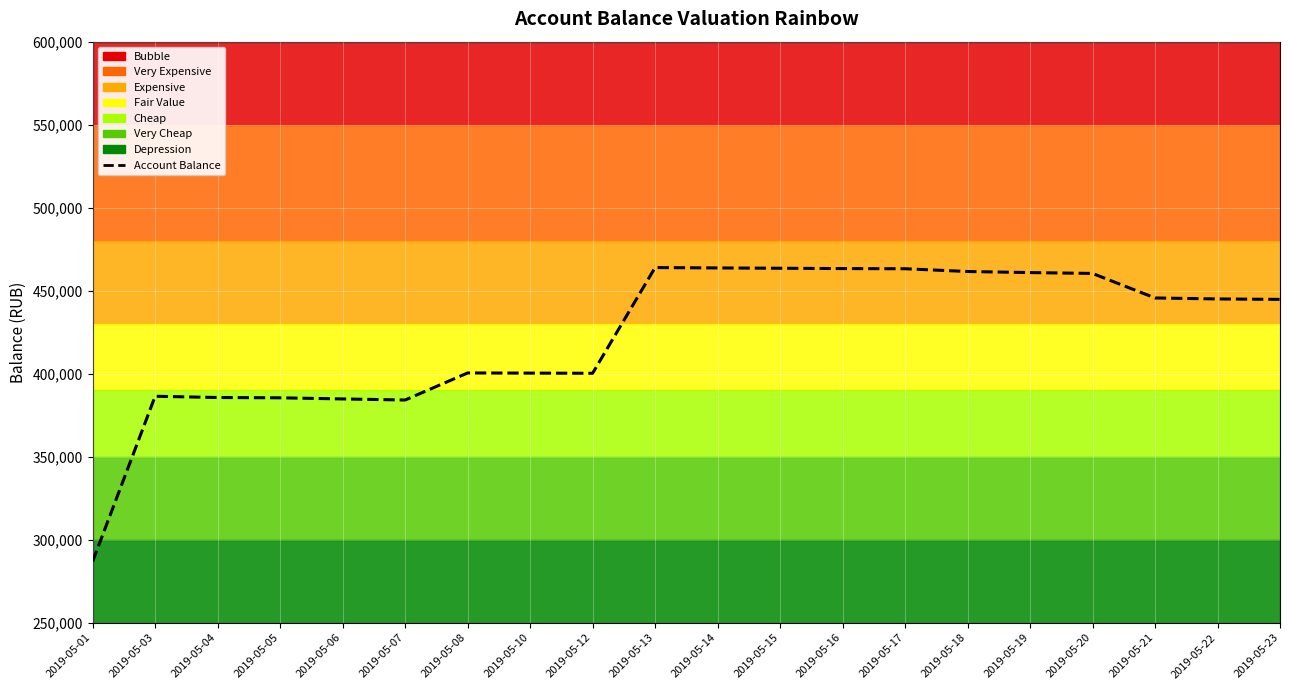

Reading left to right, list all the values displayed in this chart.

286952.6	386411.1	385656.8	385476.8	384801.6	384151.3	400448.6	400353.6	400250.6	463935.7	463704.7	463522.7	463318.7	463220.7	461556.5	460911.5	460389.5	445619.5	445030.0	444767.4